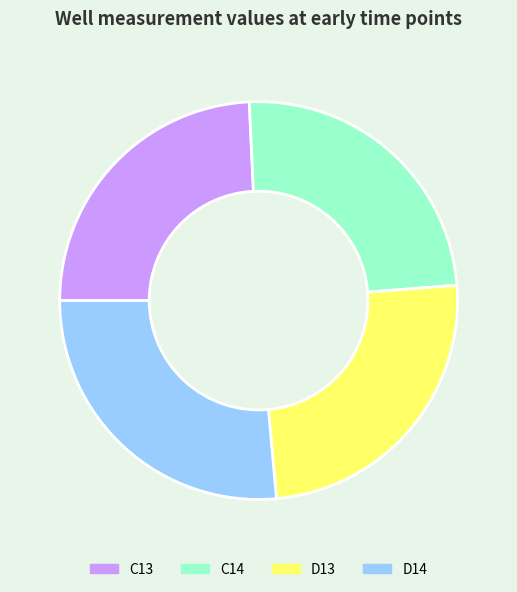

Do C13 and D14 together represent more than half of the pie?

Yes